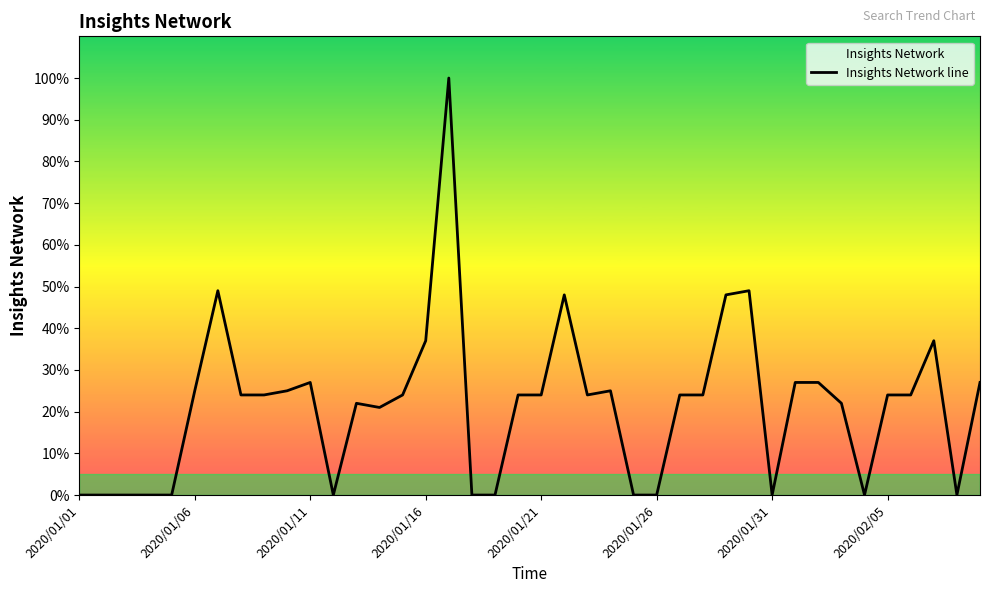

What is the greatest value displayed?

100